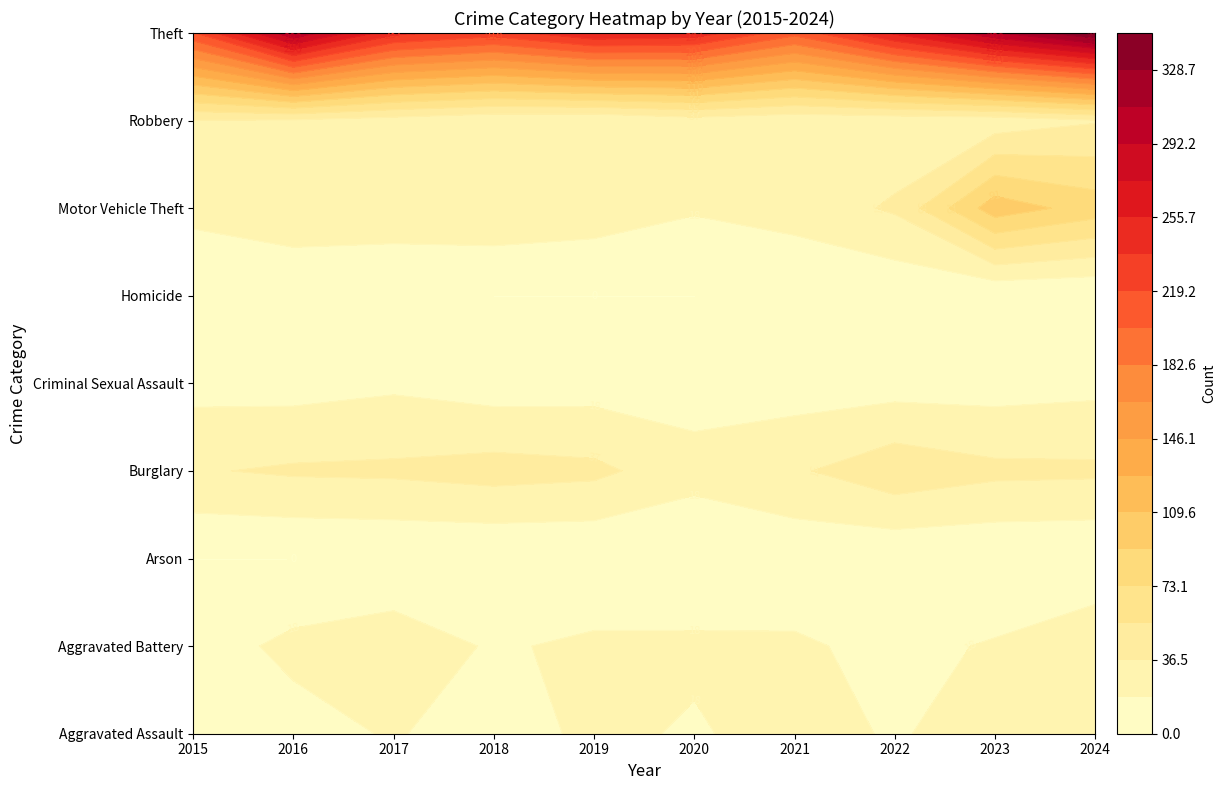

Reading right to left, extract all data points from this chart.

Aggravated Assault: 22	29	16	27	16	23	8	20	11	16
Aggravated Battery: 34	20	13	21	22	22	16	30	23	9
Arson: 1	2	3	5	1	1	1	1	0	0
Burglary: 40	41	49	34	25	41	44	40	39	35
Criminal Sexual Assault: 13	10	10	9	10	10	9	15	11	12
Homicide: 0	1	4	1	0	0	0	1	0	3
Motor Vehicle Theft: 83	102	39	26	20	28	32	30	33	23
Robbery: 35	25	24	23	28	19	21	28	34	36
Theft: 347	308	259	207	249	254	228	243	308	217